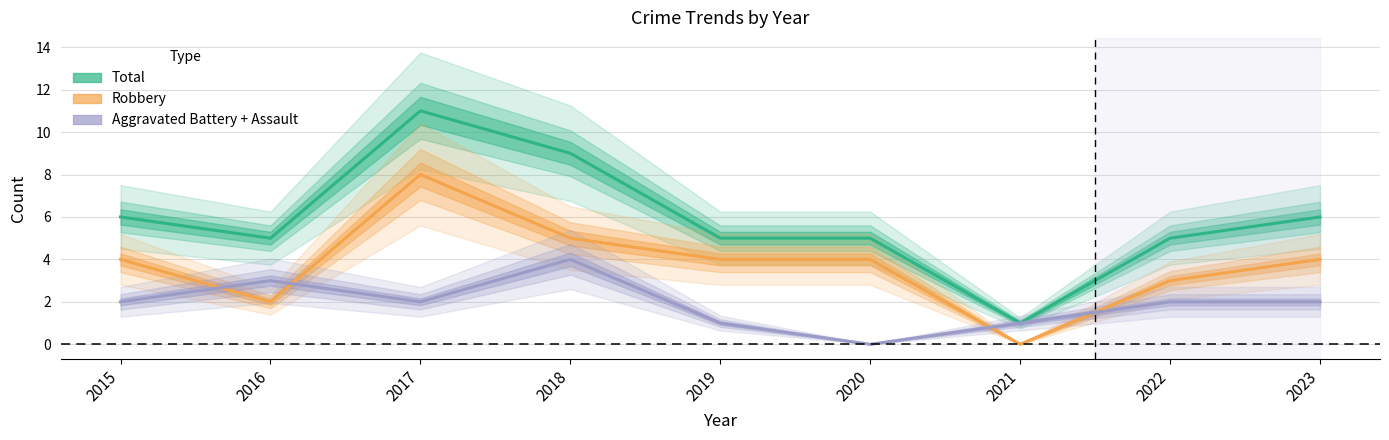

What is the highest value of the Total series?

11